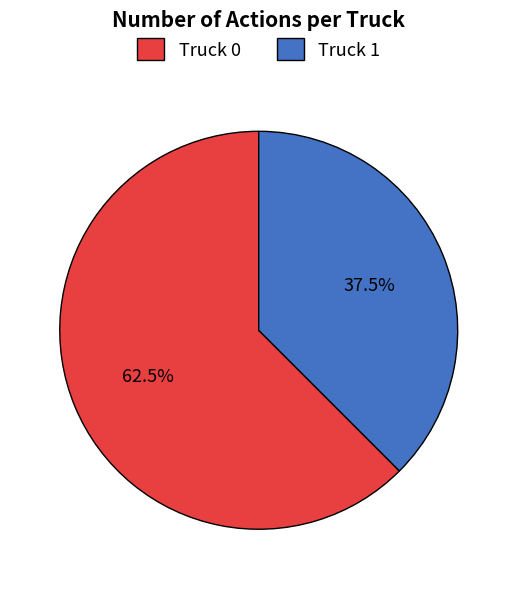

Does Truck 0 account for over 50% of the chart?

Yes